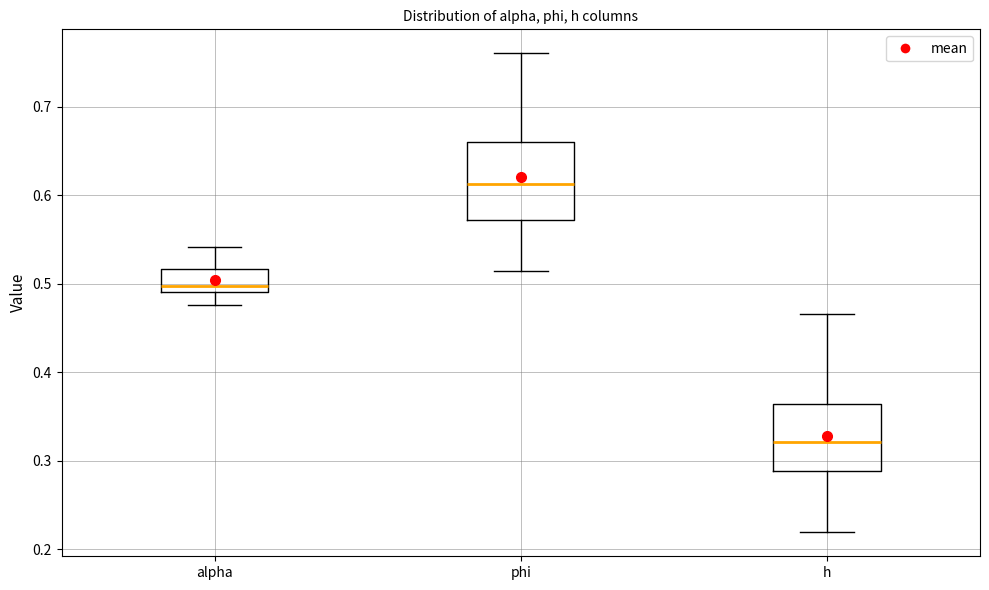

Reading left to right, read every box against the y-axis: the position of its median line, the range the box covers, and the ends of its whiskers. The values are not printed on the chart, so give them approximately, as read against the axis.

alpha: median 0.50, box 0.49 to 0.52, whiskers 0.48 to 0.54
phi: median 0.61, box 0.57 to 0.66, whiskers 0.51 to 0.76
h: median 0.32, box 0.29 to 0.36, whiskers 0.22 to 0.47